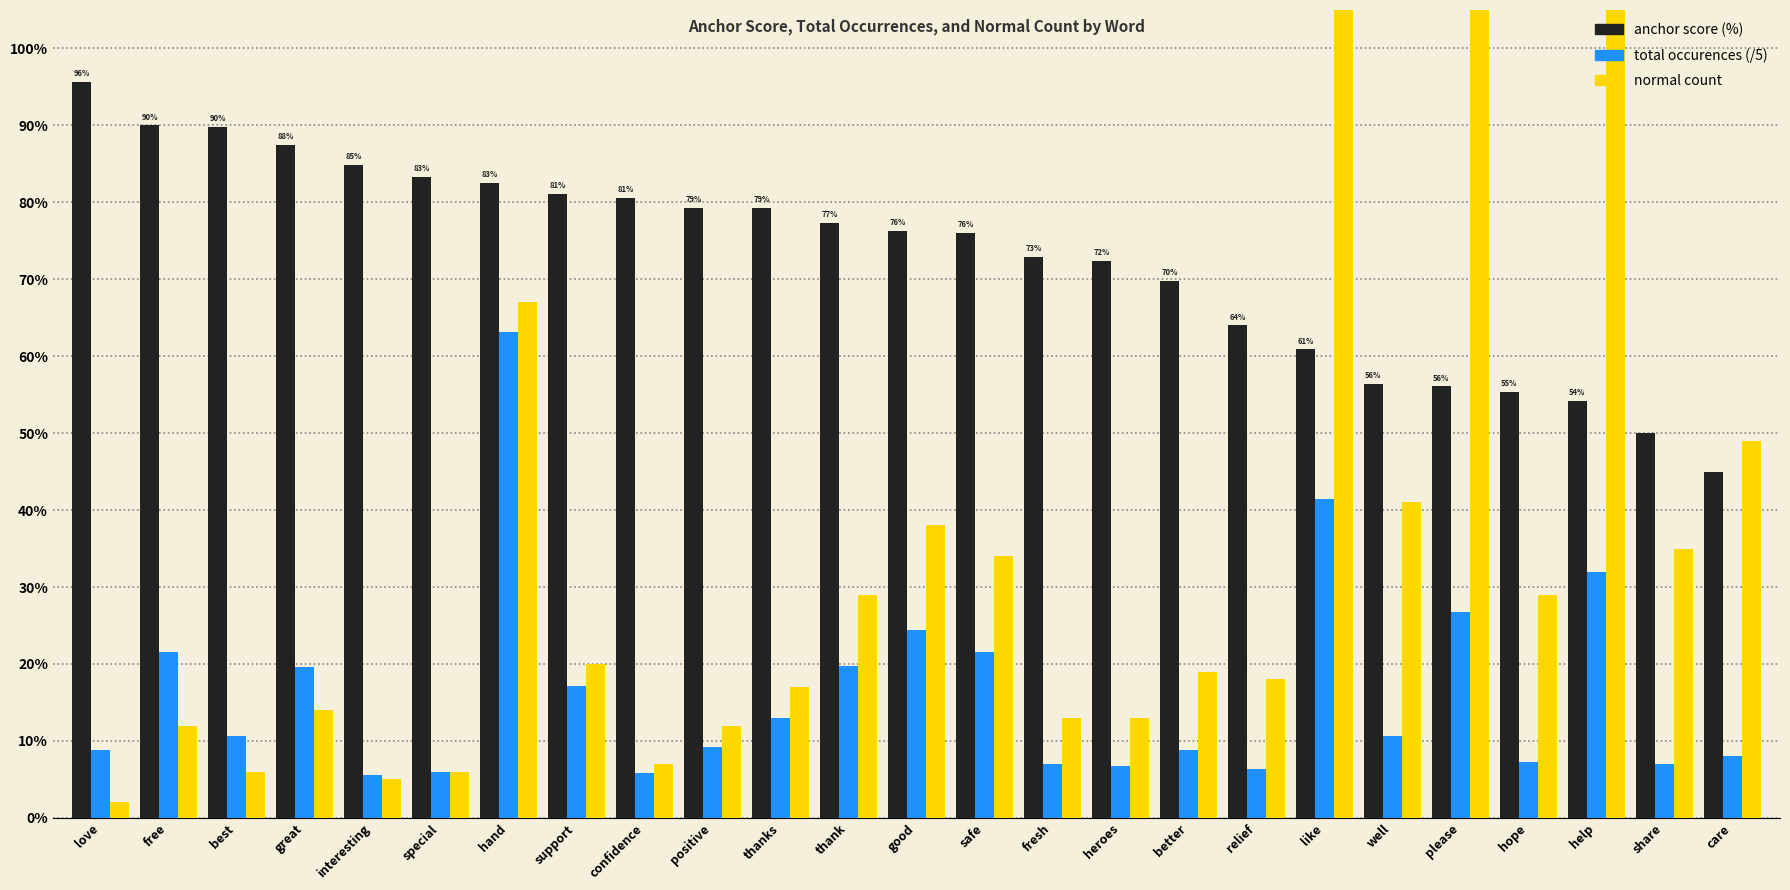

Where is normal count nearest to the value 68?

hand